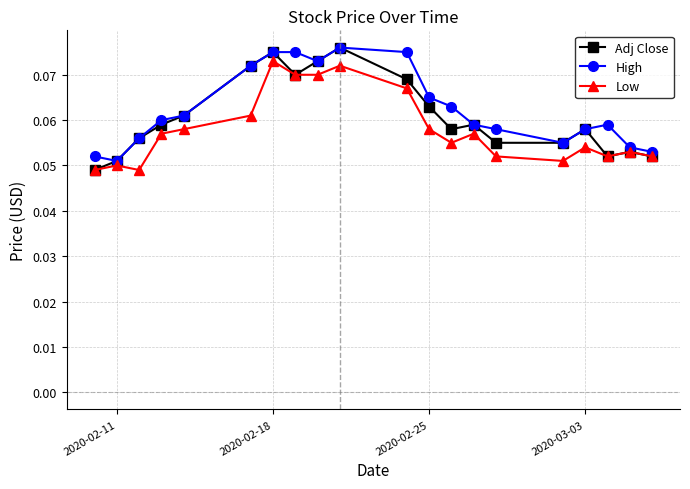

How many Low values are between 0 and 1?

20